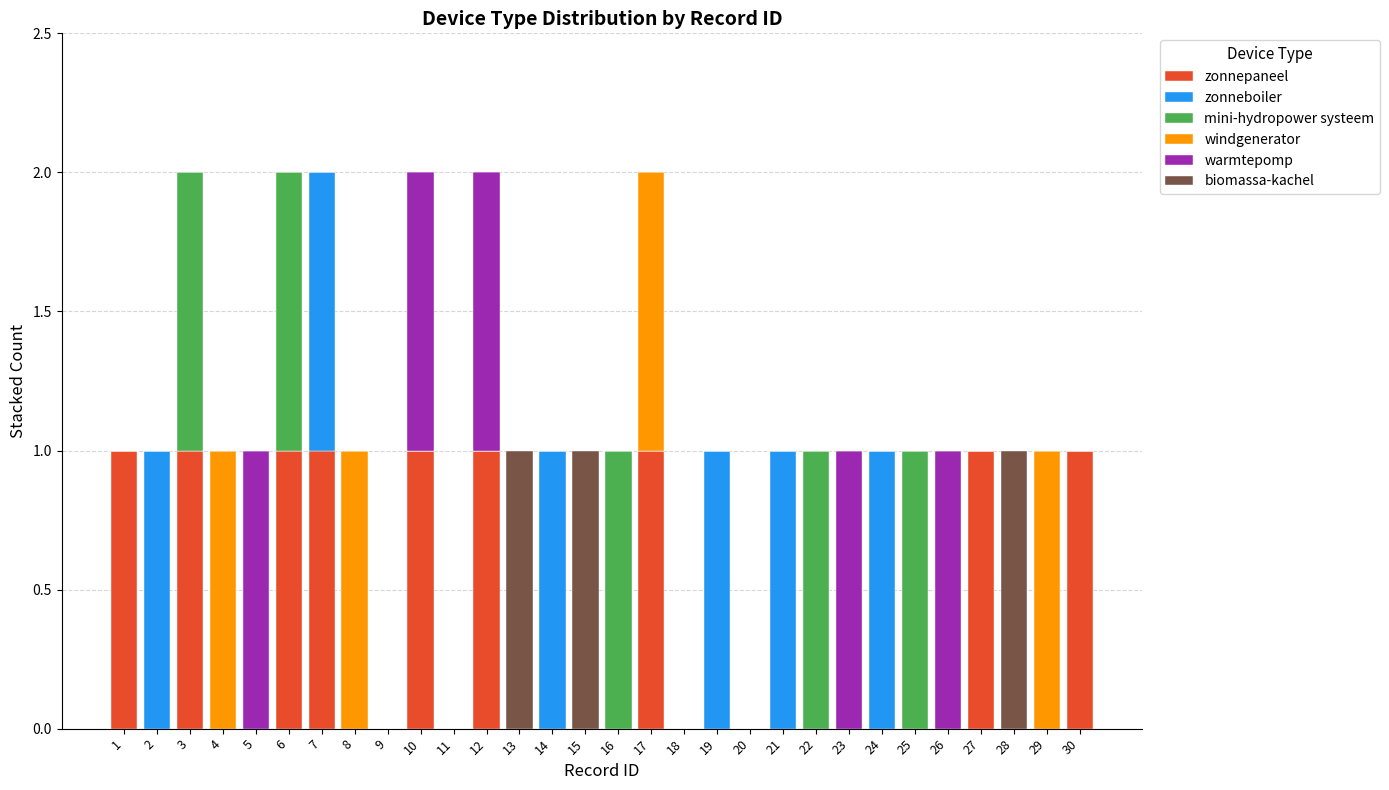

Is it true that zonnepaneel equals 1 at 6?

True